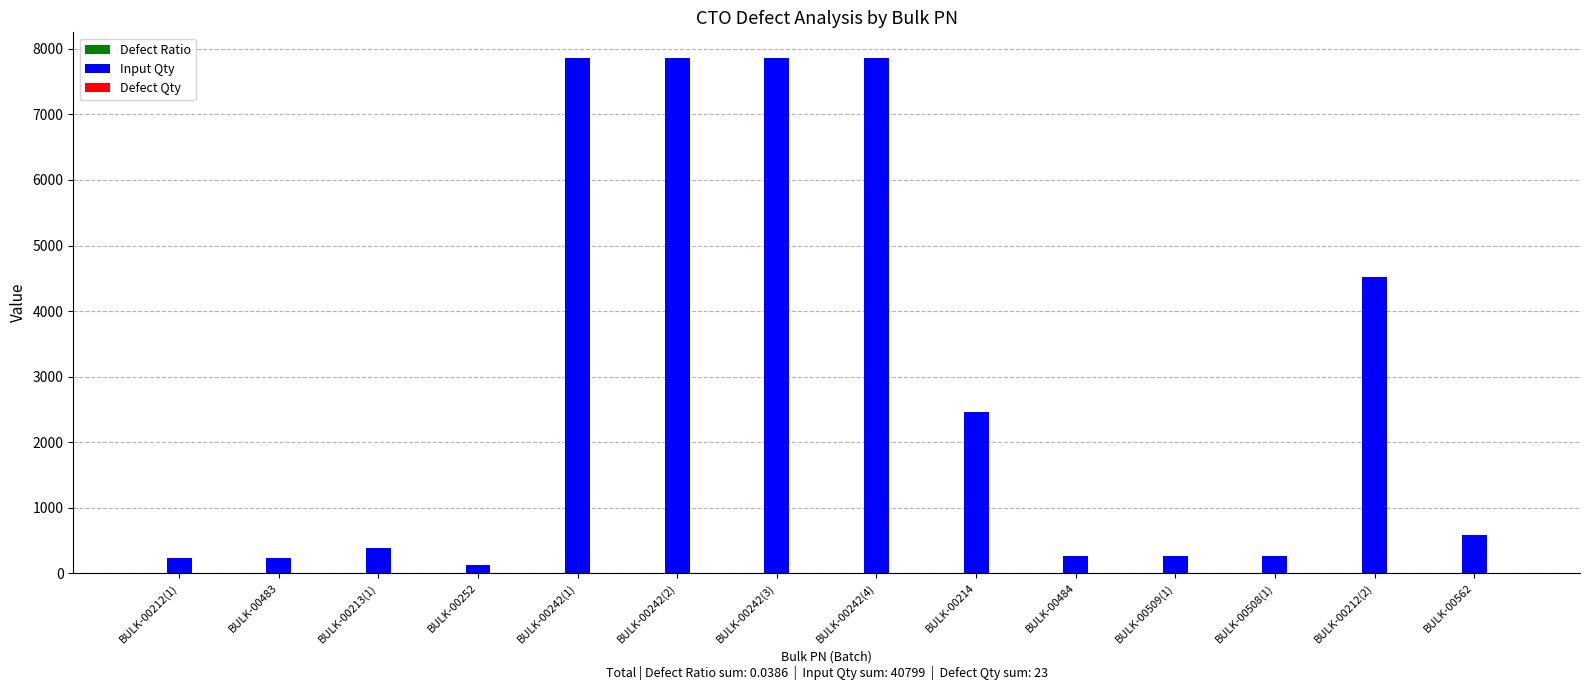

What is the maximum value shown in the chart?

7860.0